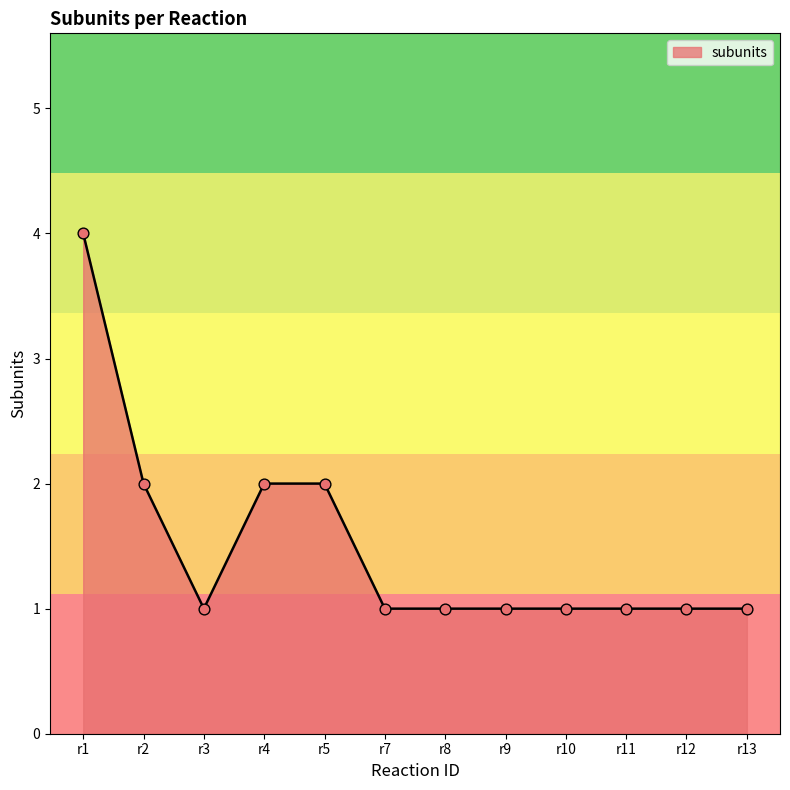

Between r4 and r3, which is larger?

r4